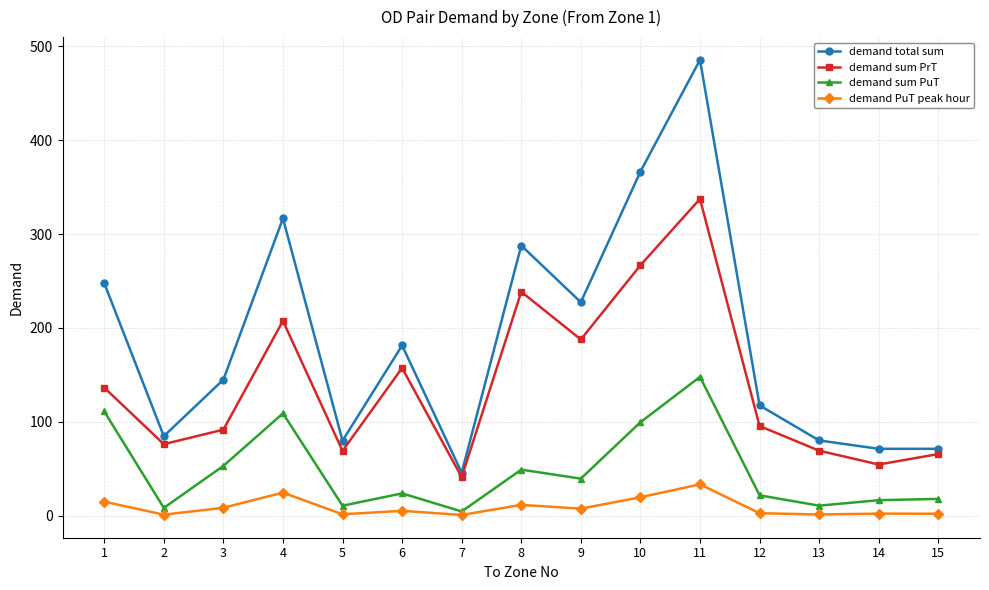

At which category is the sum across all series the highest?

11